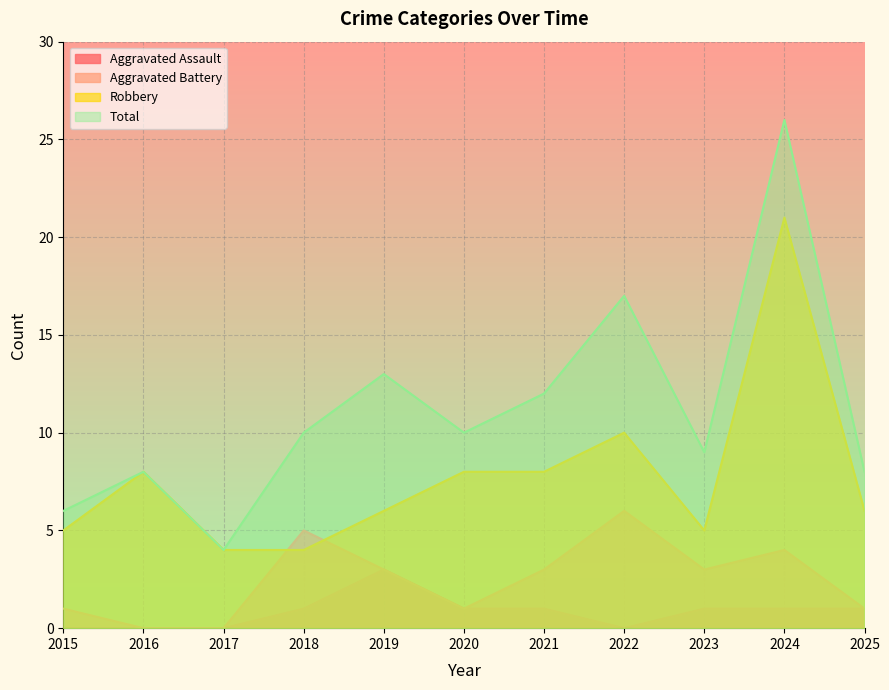

Where is the first local maximum for Aggravated Battery?

2018